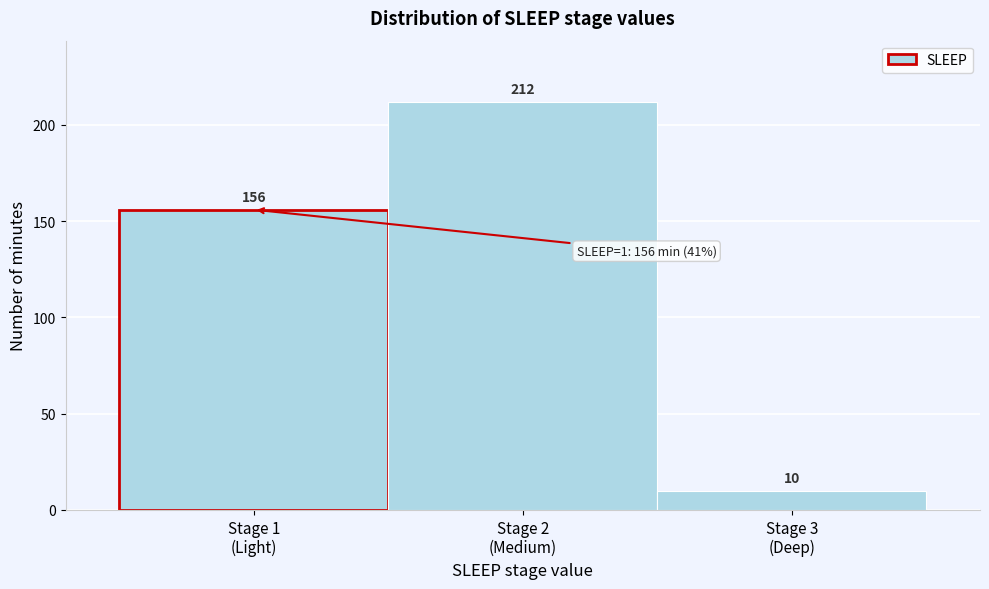

Reading left to right, what are all the values shown in this chart?

156	212	10